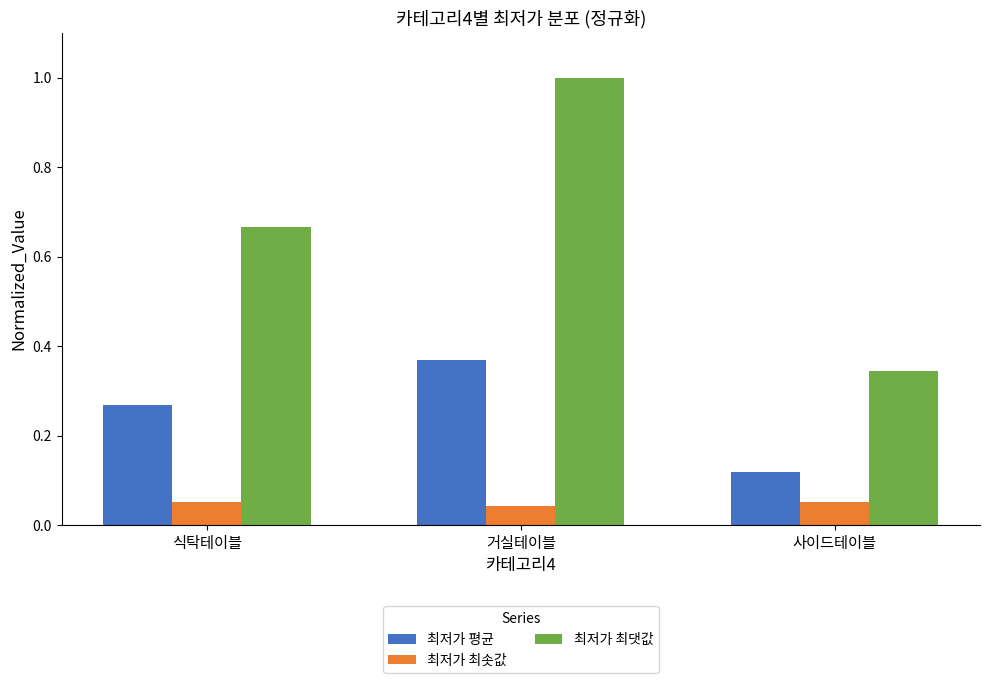

Rank the series at 식탁테이블 from lowest to highest value.

최저가 최솟값, 최저가 평균, 최저가 최댓값